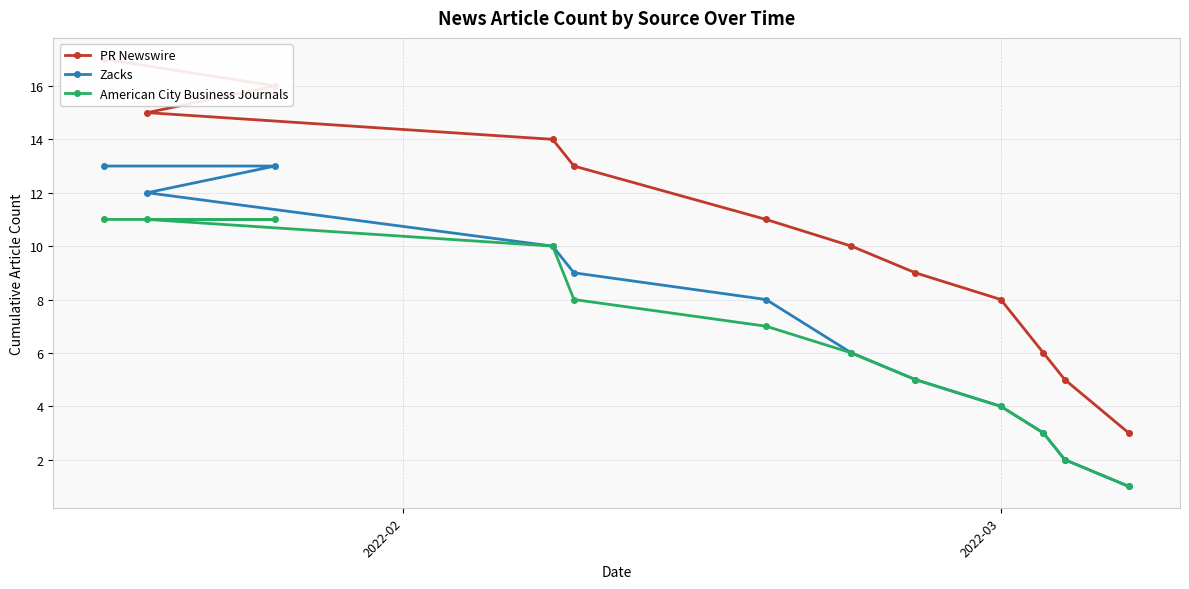

What is the maximum value for Zacks?

13